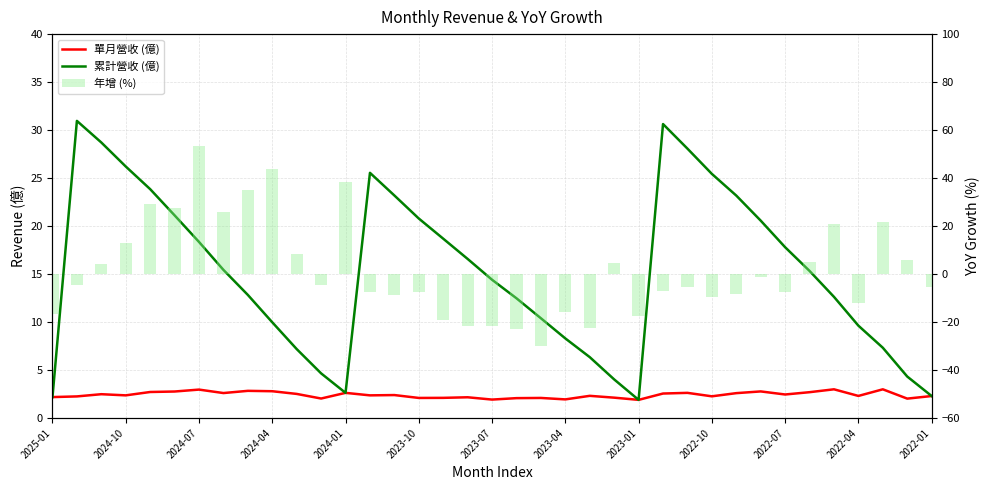

What is the sum of all 累計營收 (億) values?

564.0